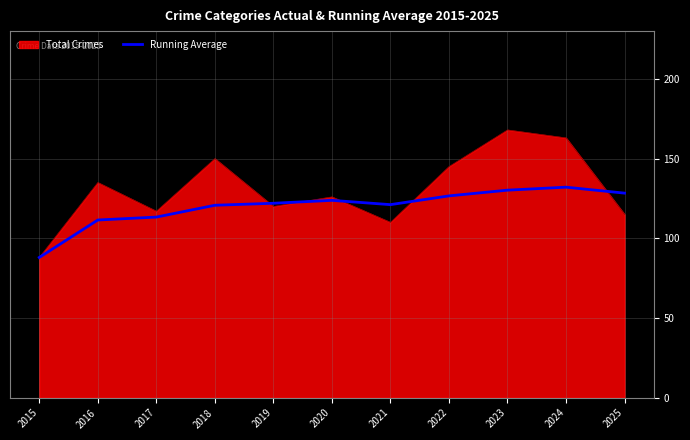

The Total Crimes series shows 73.9 at 2017. True or false?

False